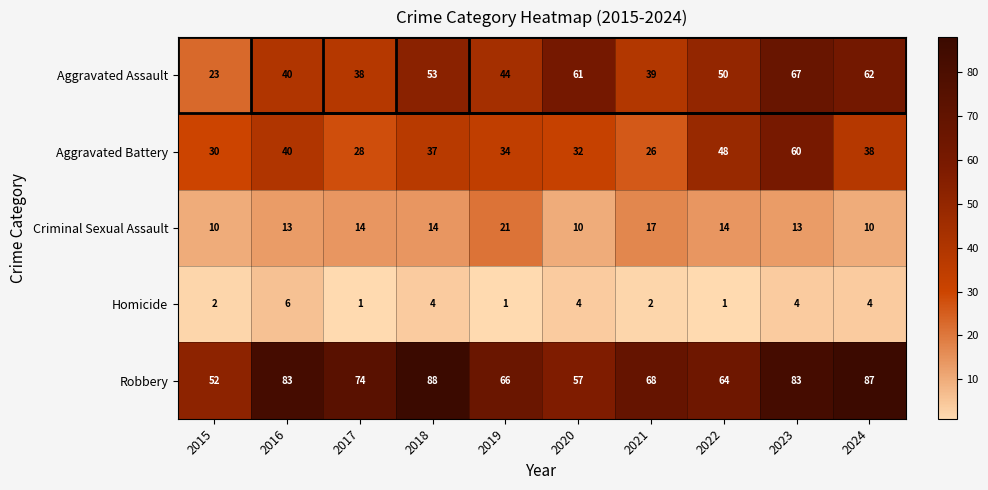

What is the minimum value shown in the chart?

1